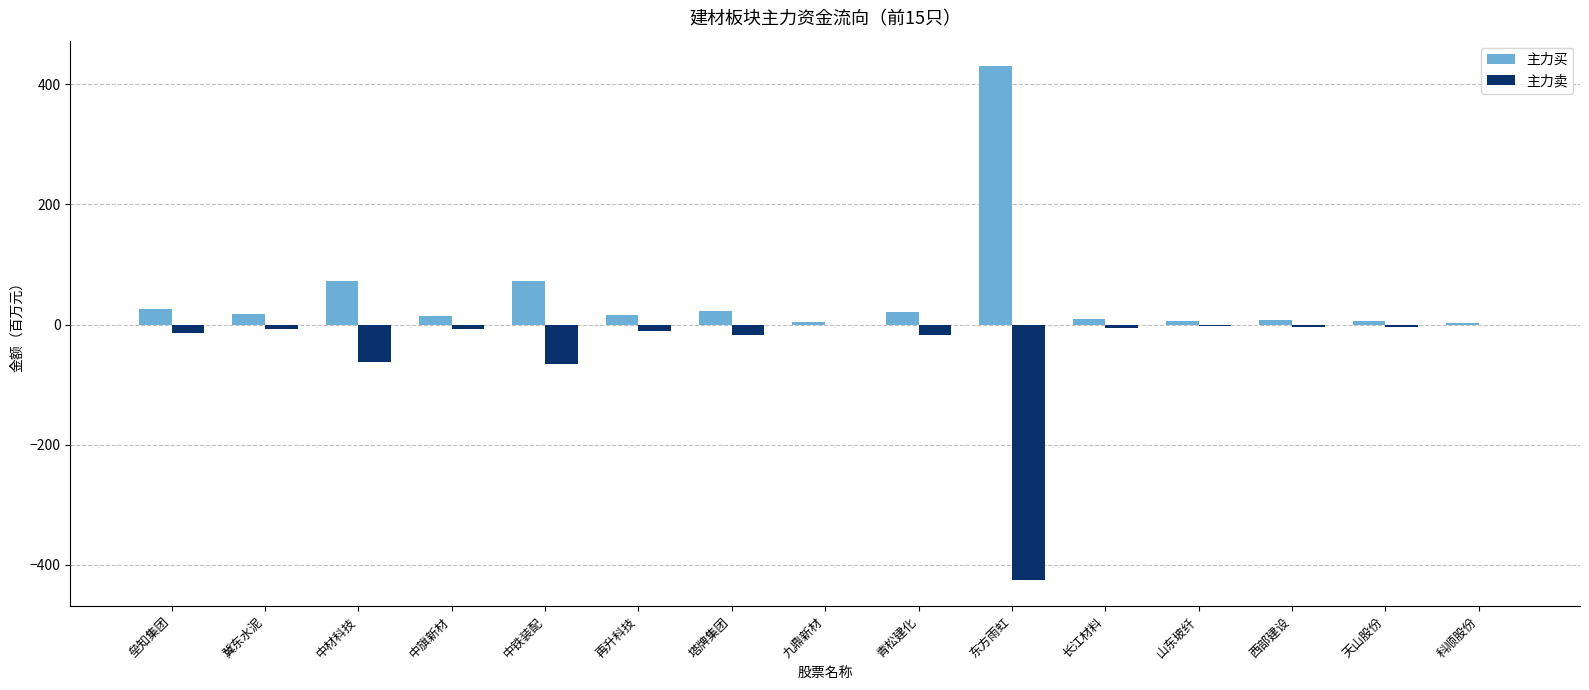

Is the value of 主力卖 at 东方雨虹 greater than the value of 主力买 at 中材科技?

No